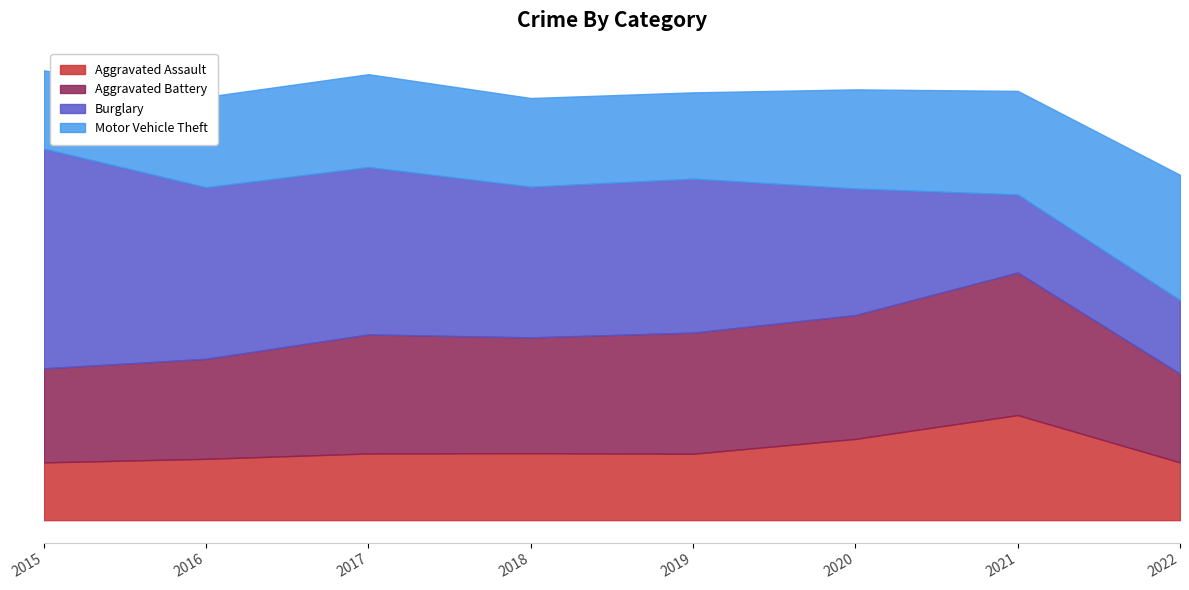

Where does the Motor Vehicle Theft series first go above 312?

2020